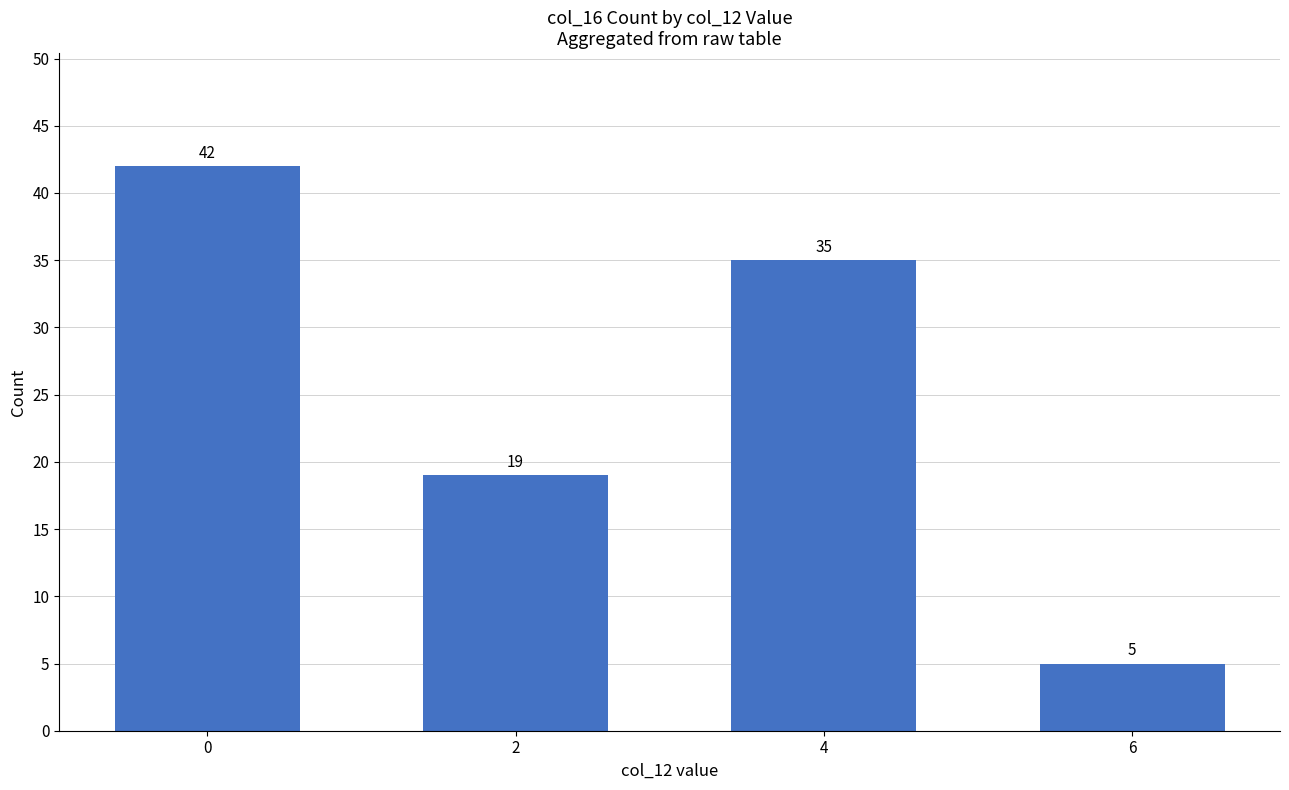

How many bars are there in total?

4